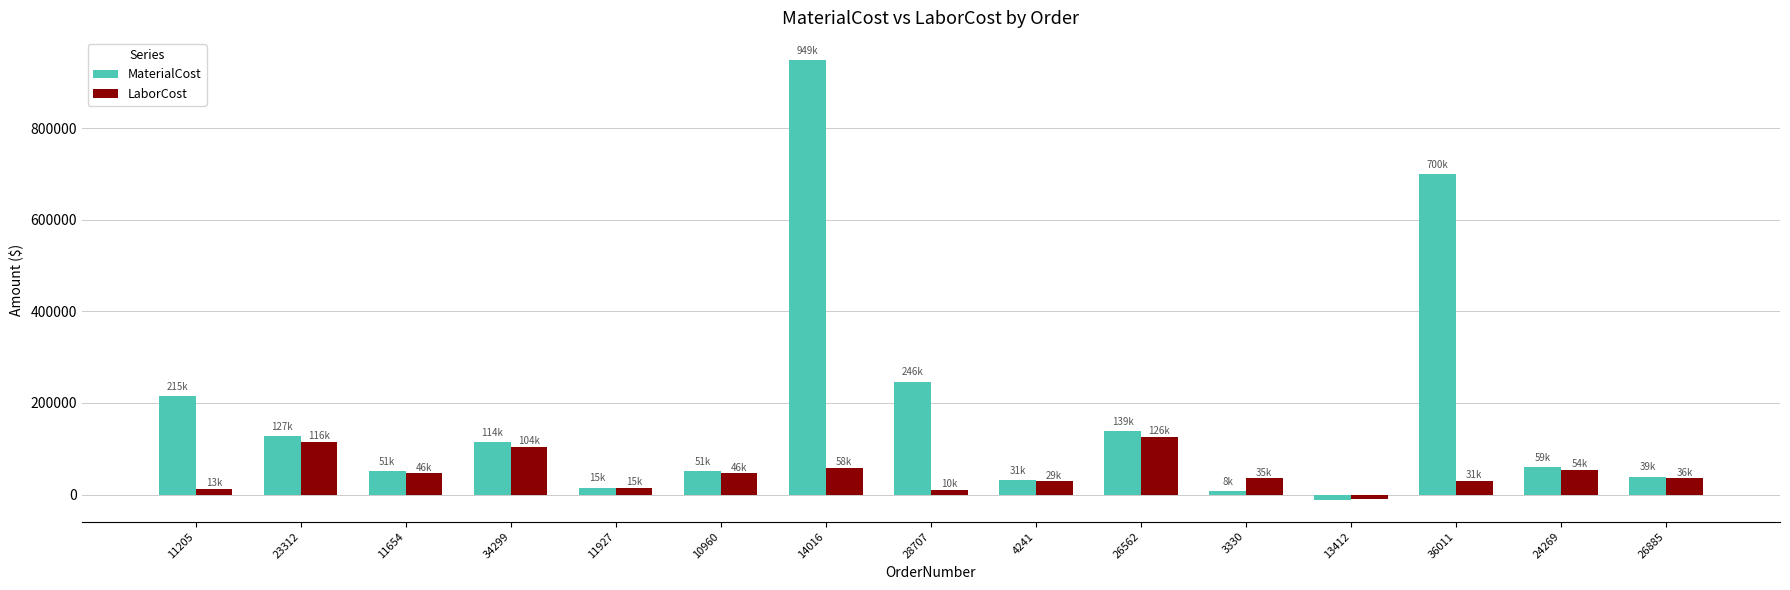

Read the MaterialCost value at 23312.

127150.4